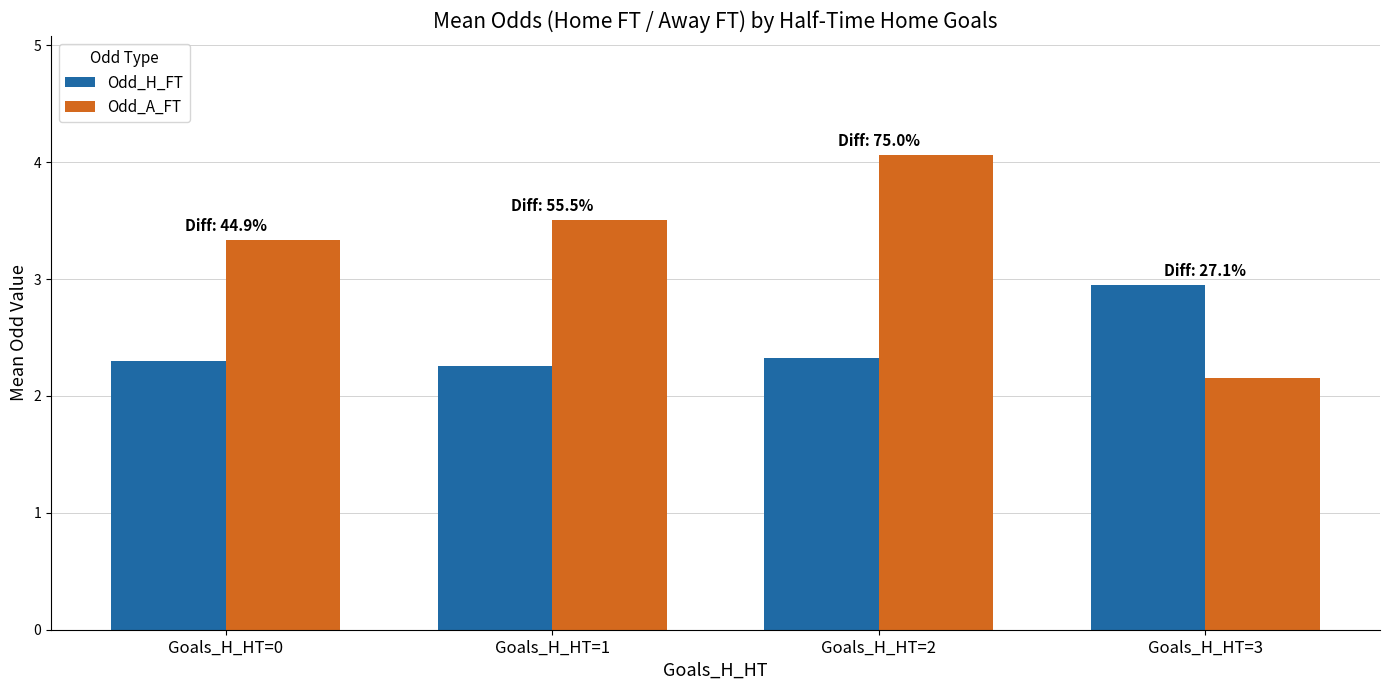

What is the value of the Odd_H_FT bar at the 4th from the left?

3.0